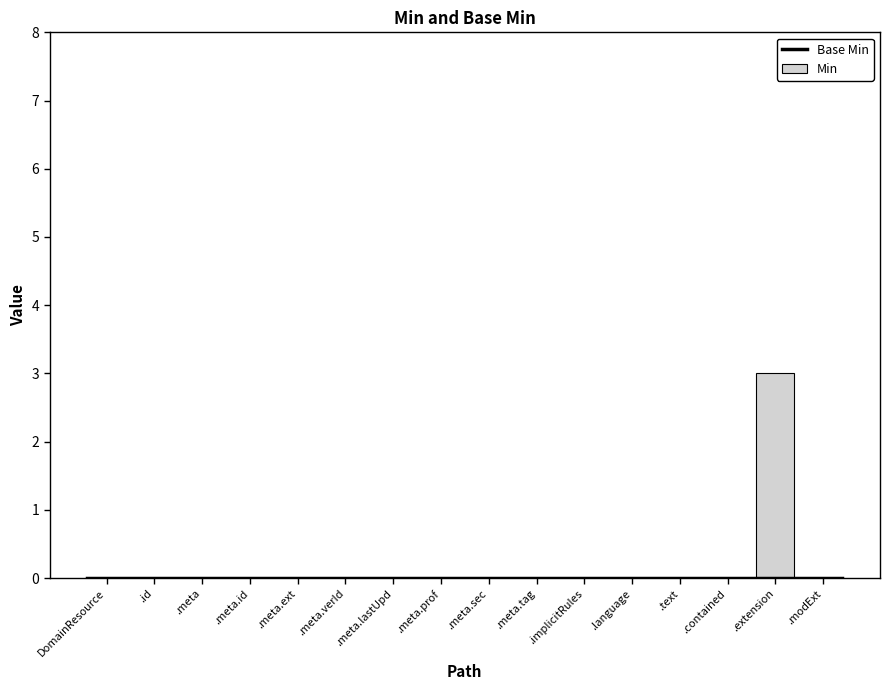

The Min series shows 0 at .meta.tag. True or false?

True